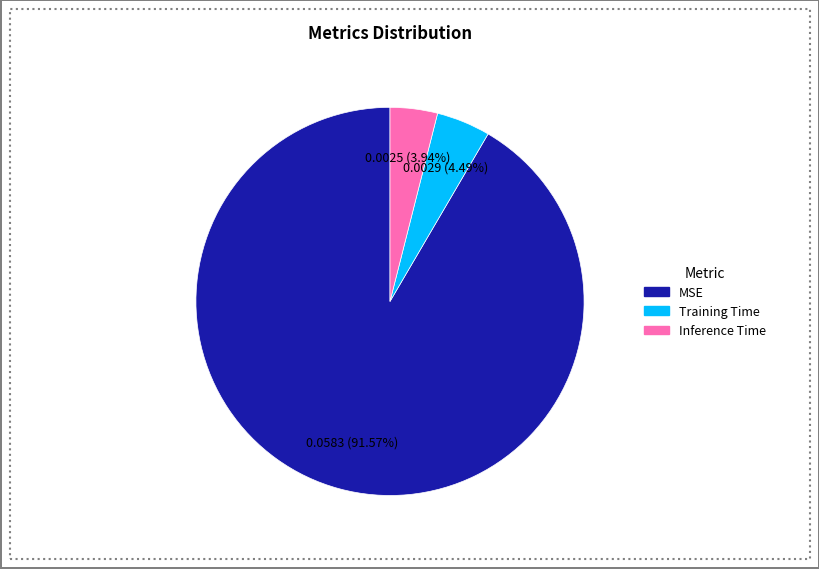

Count the number of slices in the pie.

3